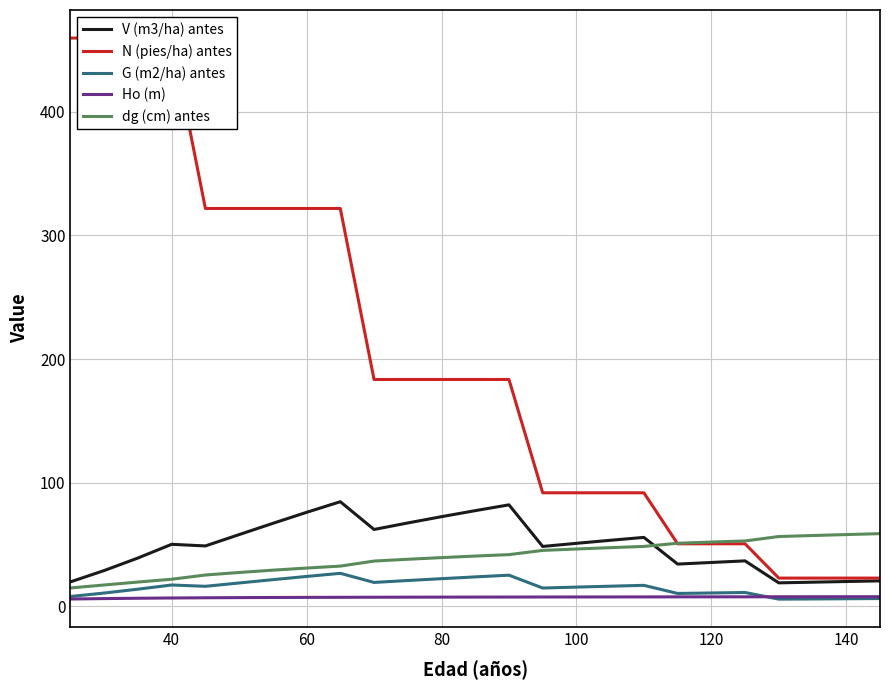

Reading left to right, transcribe all the data shown in this chart.

V (m3/ha) antes: 19.6	28.8	39.0	50.0	48.7	57.9	67.0	75.9	84.5	62.0	67.3	72.4	77.3	82.0	48.3	50.8	53.3	55.6	34.0	35.4	36.6	18.8	19.4	19.9	20.4
N (pies/ha) antes: 459.8	459.8	459.8	459.8	321.9	321.9	321.9	321.9	321.9	183.4	183.4	183.4	183.4	183.4	91.7	91.7	91.7	91.7	50.5	50.5	50.5	22.7	22.7	22.7	22.7
G (m2/ha) antes: 7.8	10.6	13.7	17.1	16.1	18.8	21.4	24.0	26.6	19.2	20.7	22.2	23.7	25.1	14.7	15.4	16.1	16.8	10.3	10.7	11.0	5.7	5.8	6.0	6.1
Ho (m): 5.8	6.1	6.4	6.6	6.8	6.9	7.0	7.1	7.2	7.2	7.3	7.3	7.3	7.4	7.4	7.4	7.4	7.5	7.5	7.5	7.5	7.6	7.6	7.6	7.6
dg (cm) antes: 14.7	17.1	19.5	21.8	25.2	27.2	29.1	30.8	32.4	36.5	37.9	39.3	40.5	41.7	45.1	46.2	47.3	48.3	50.9	51.9	52.8	56.3	57.1	57.9	58.7